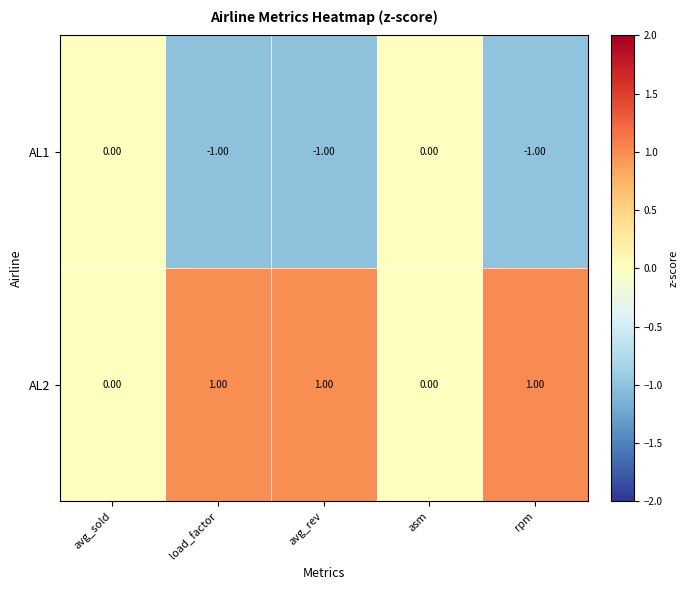

List the series in order of their overall mean, lowest first.

AL1, AL2